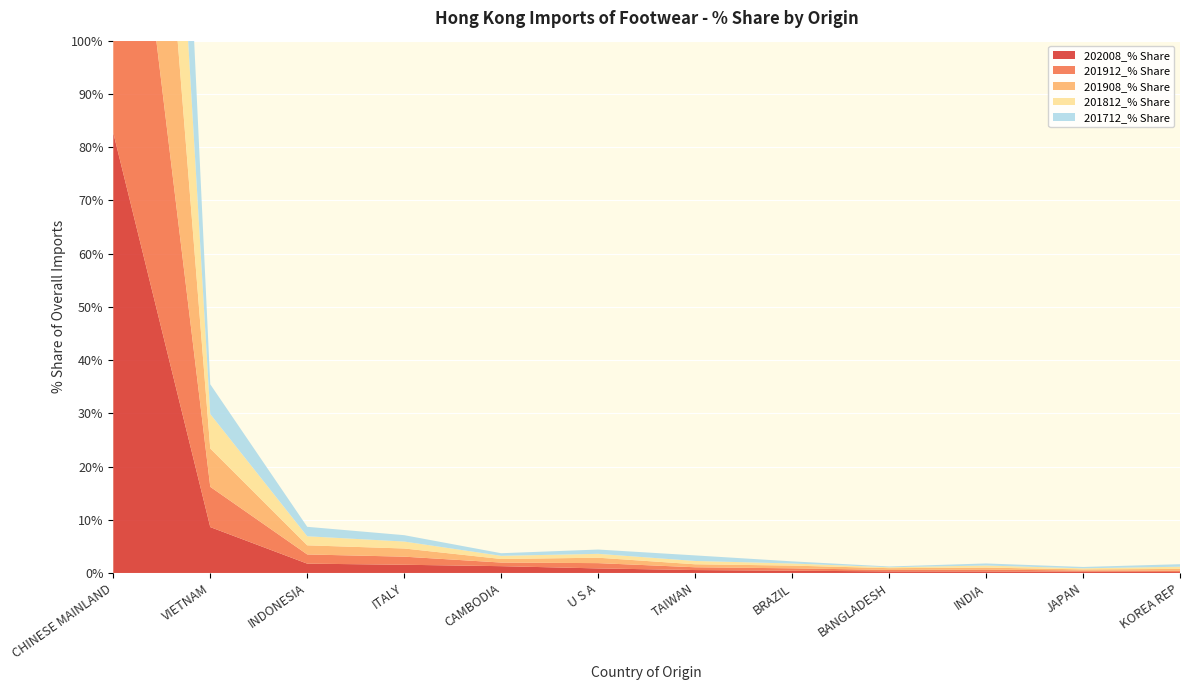

Reading left to right, extract all data points from this chart.

202008_% Share: 82.7	8.6	1.8	1.5	1.3	0.9	0.5	0.4	0.3	0.3	0.2	0.2
201912_% Share: 84.2	7.6	1.7	1.5	0.7	1.0	0.5	0.4	0.3	0.4	0.2	0.3
201908_% Share: 84.3	7.2	1.7	1.5	0.7	1.0	0.6	0.5	0.3	0.4	0.2	0.3
201812_% Share: 85.8	6.5	1.7	1.3	0.6	0.7	0.6	0.4	0.2	0.4	0.2	0.4
201712_% Share: 86.2	5.6	1.8	1.2	0.5	0.8	1.0	0.4	0.1	0.4	0.3	0.5